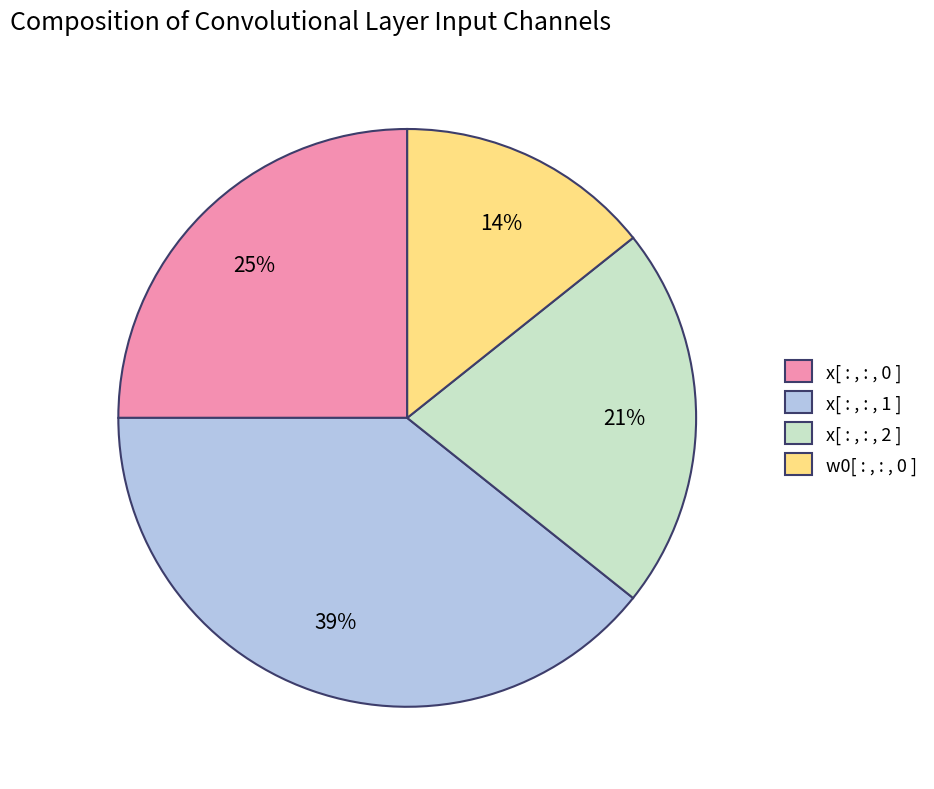

Between x[ : , : , 2 ] and x[ : , : , 1 ], which is larger?

x[ : , : , 1 ]